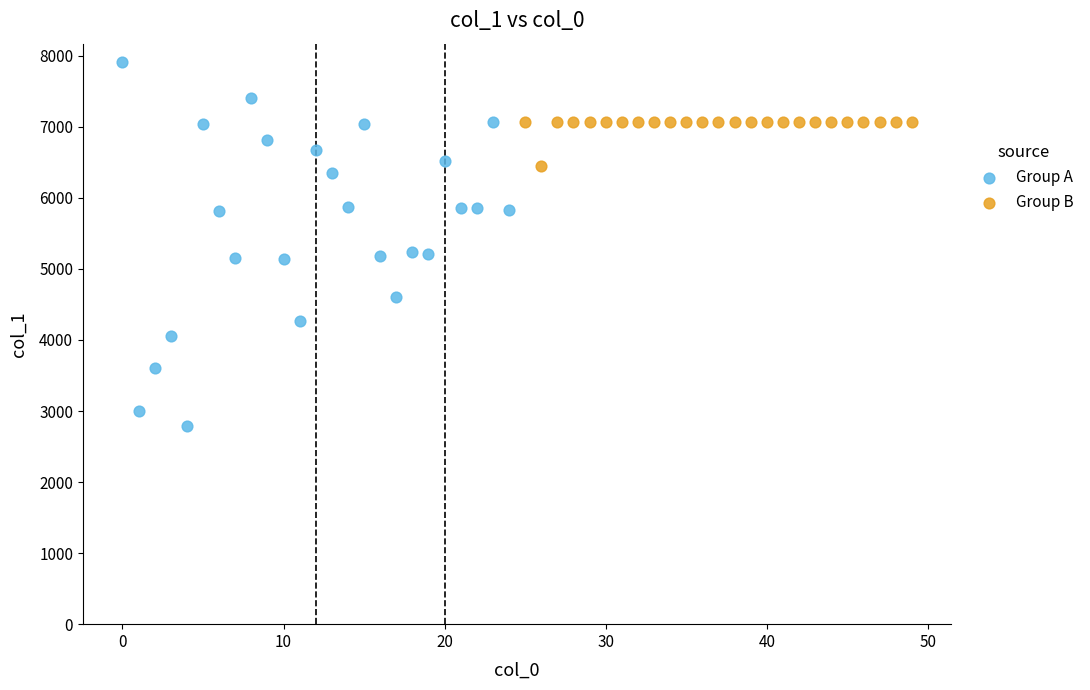

Which series has the widest spread of Y values?

Group A